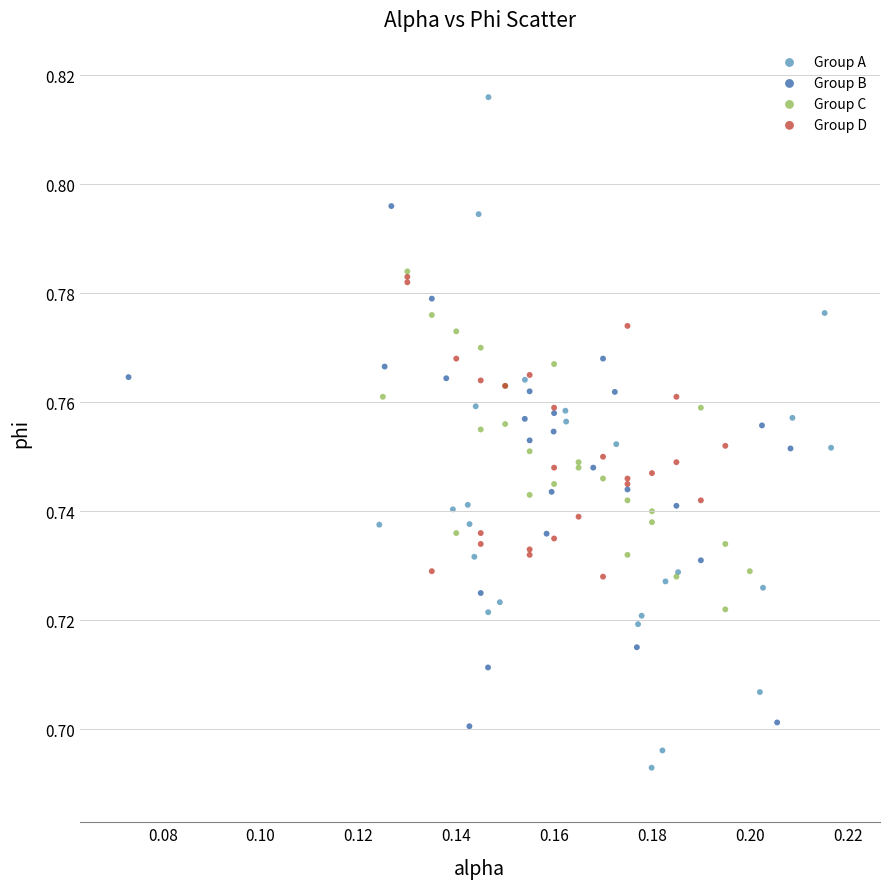

Which series reaches the minimum Y coordinate?

Group A